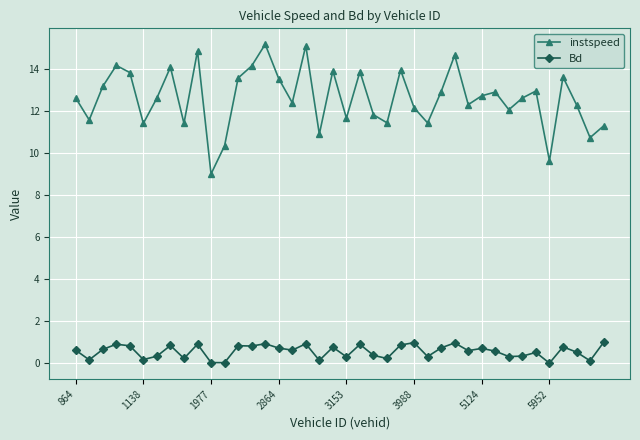

Which series has the largest range (max minus min)?

instspeed